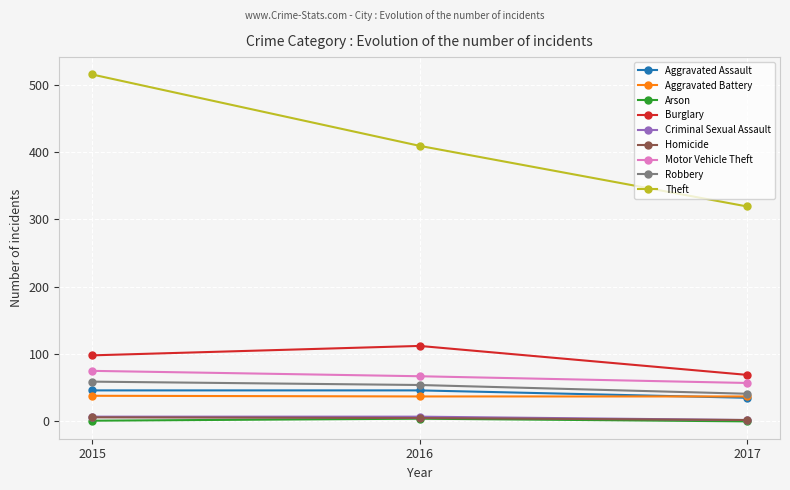

What is the greatest value displayed?

515